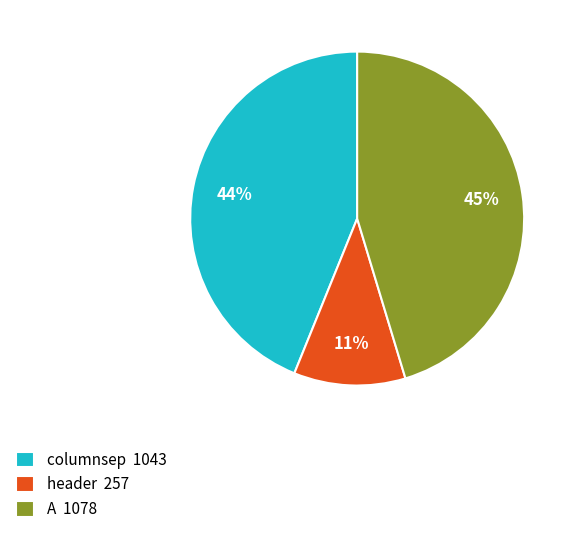

True or false: header accounts for 23% of the total.

False